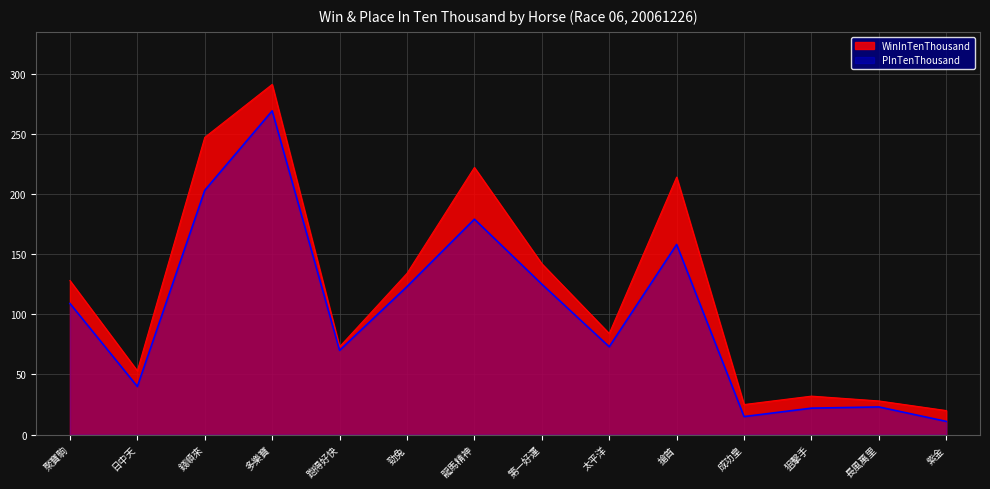

At which label does WinInTenThousand reach its minimum?

紫金